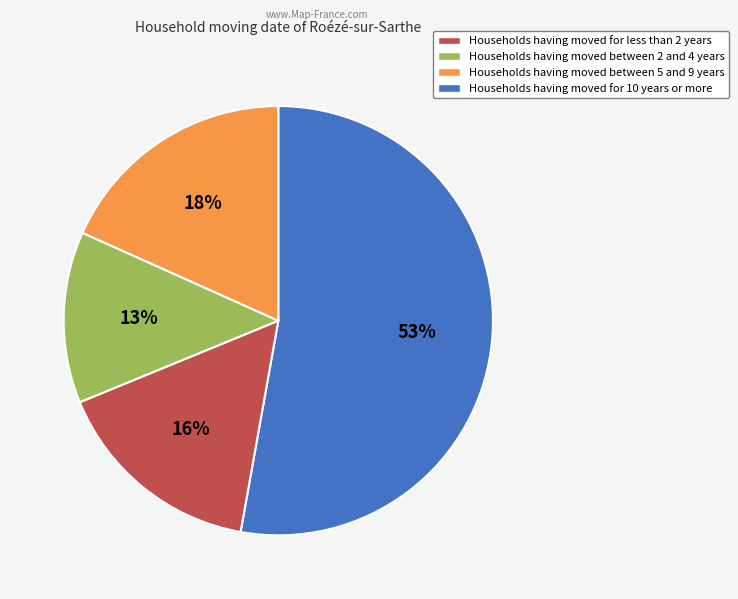

Which category has the biggest portion of the pie?

Households having moved for less than 2 years